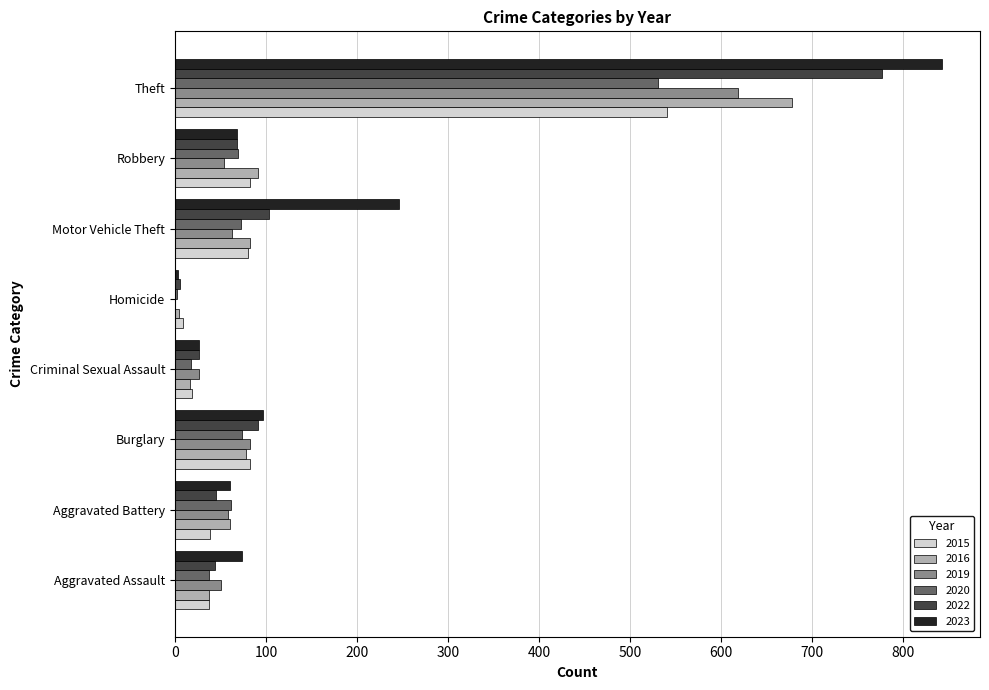

Which category has the highest value across all series?

Theft